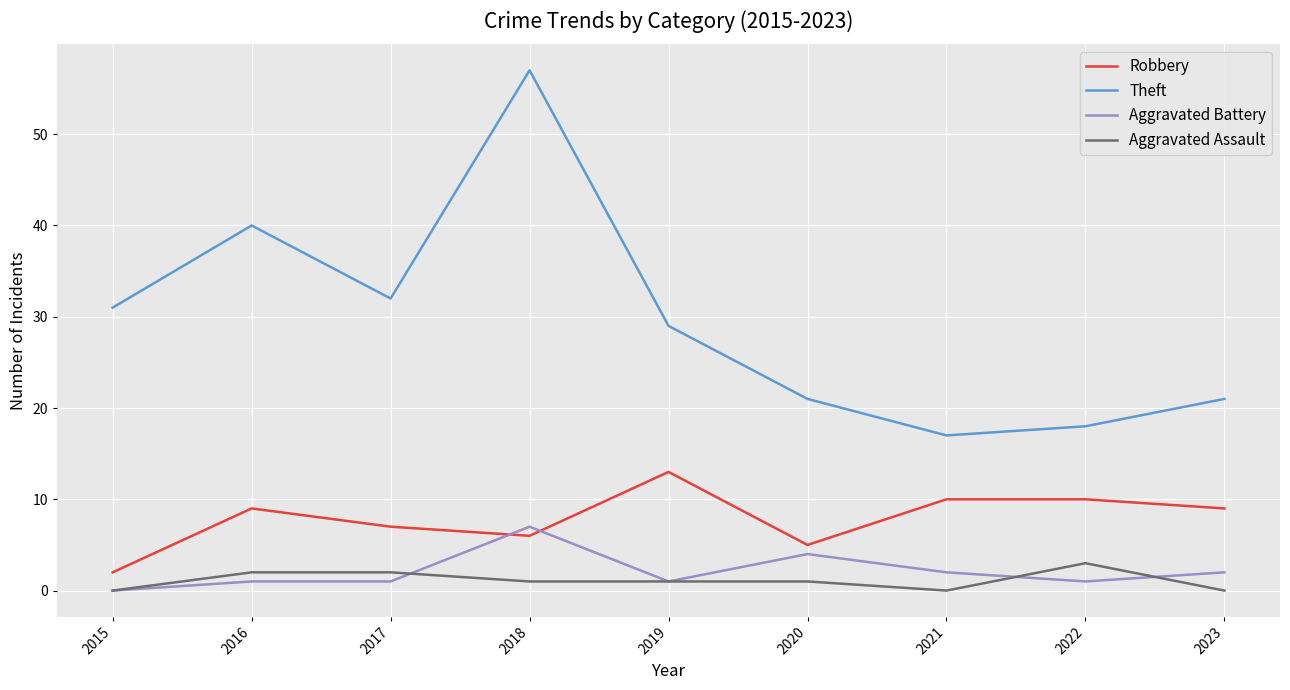

What is the average value of the Robbery series?

8